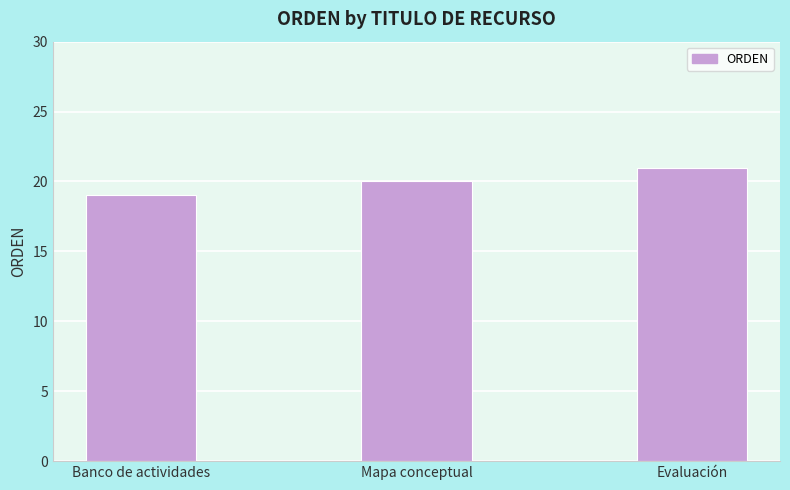

Are the bars horizontal?

No